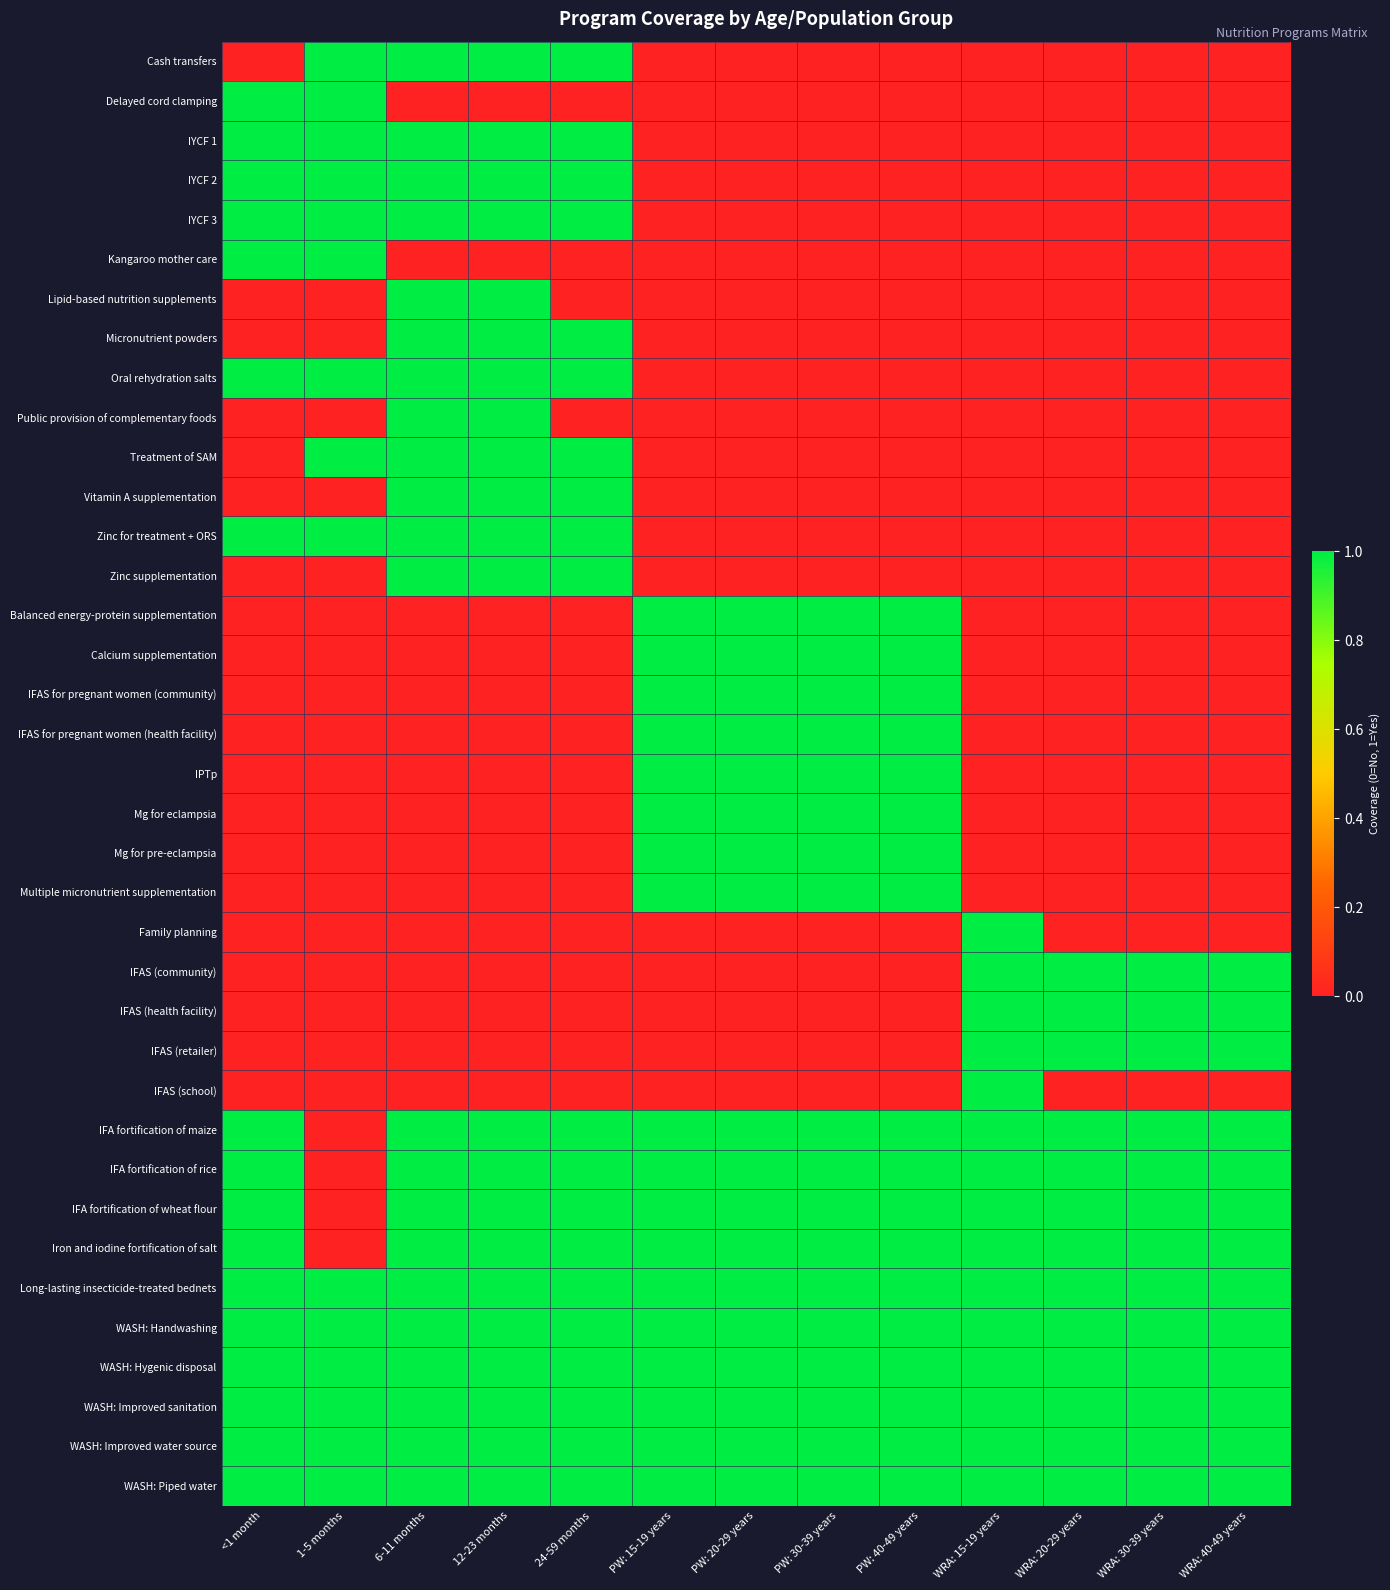

At which category is the sum across all series the highest?

6-11 months